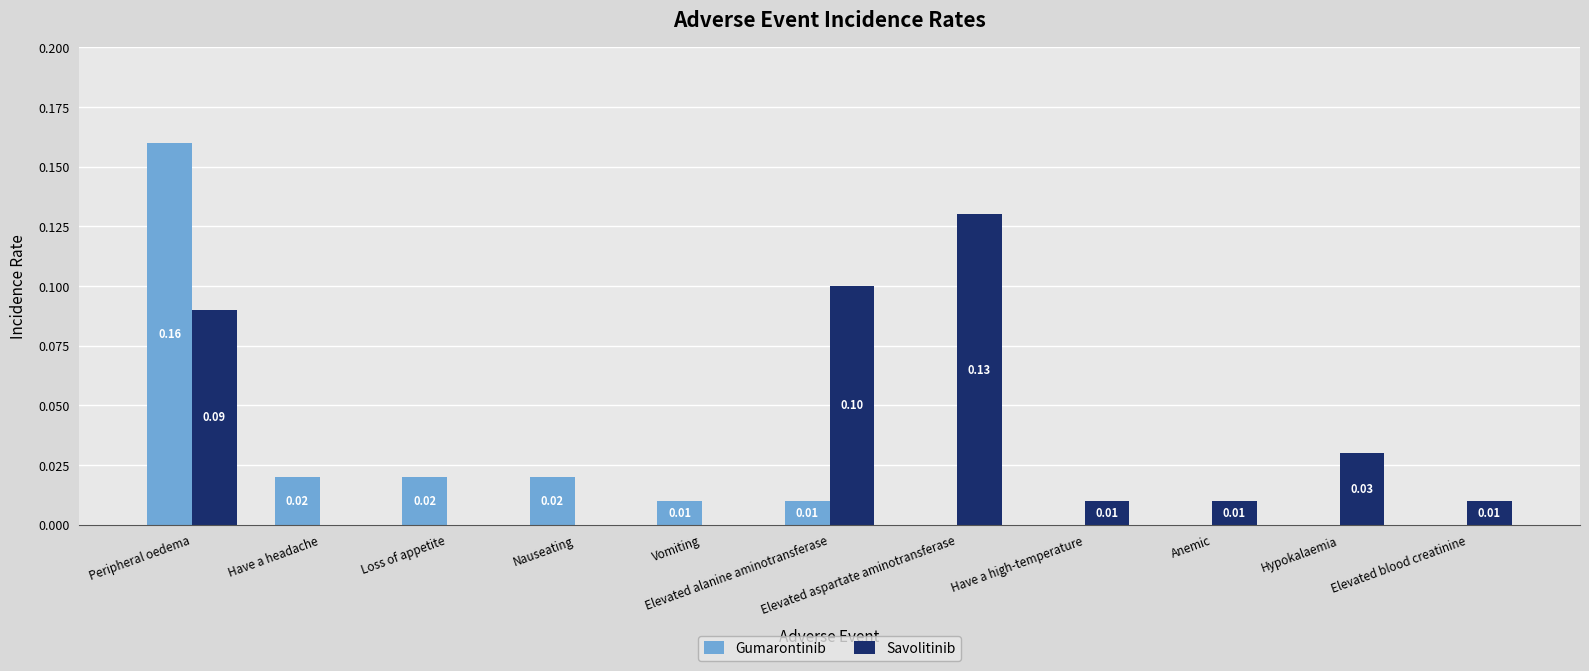

Are the bars horizontal?

No